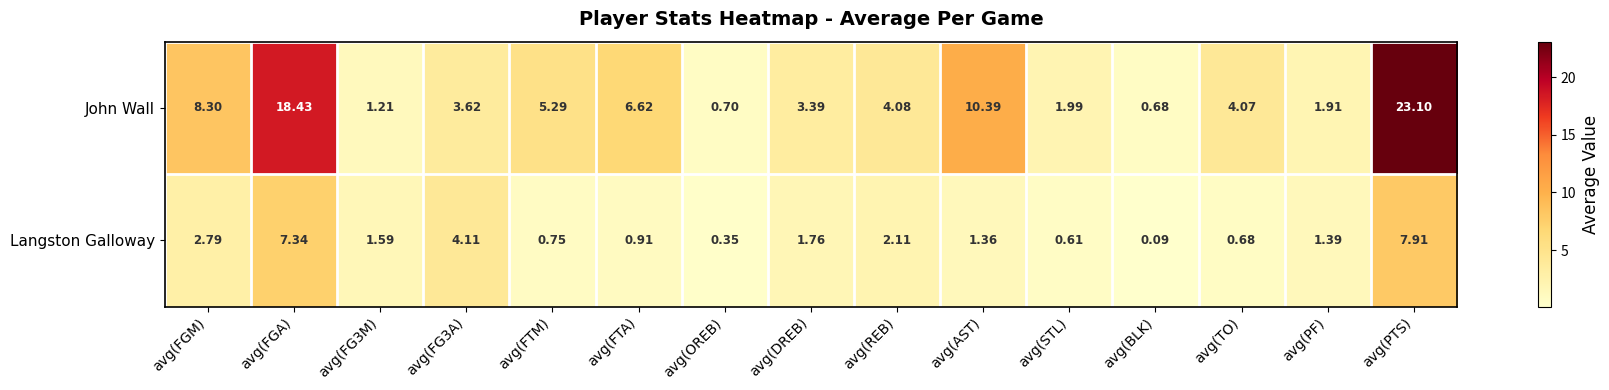

Rank the series by their maximum value, from highest to lowest.

John Wall, Langston Galloway